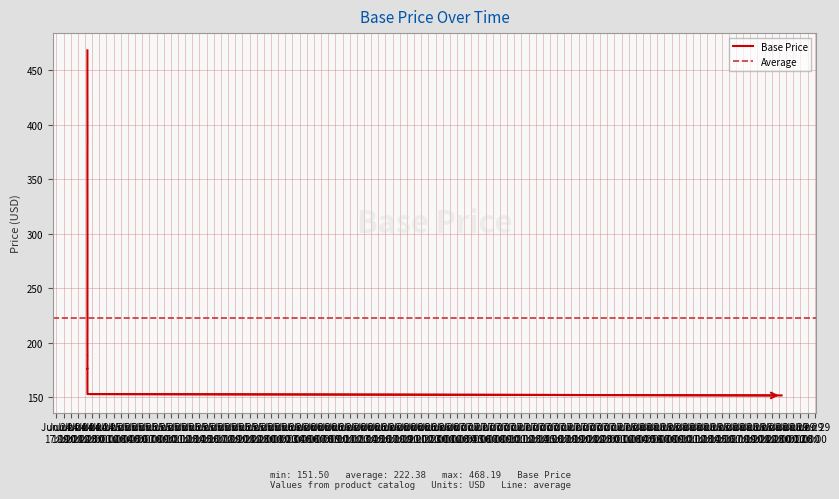

What is the difference between the values at 2022-06-24 21:20:36 and 2022-06-28 22:21:47?

1.3